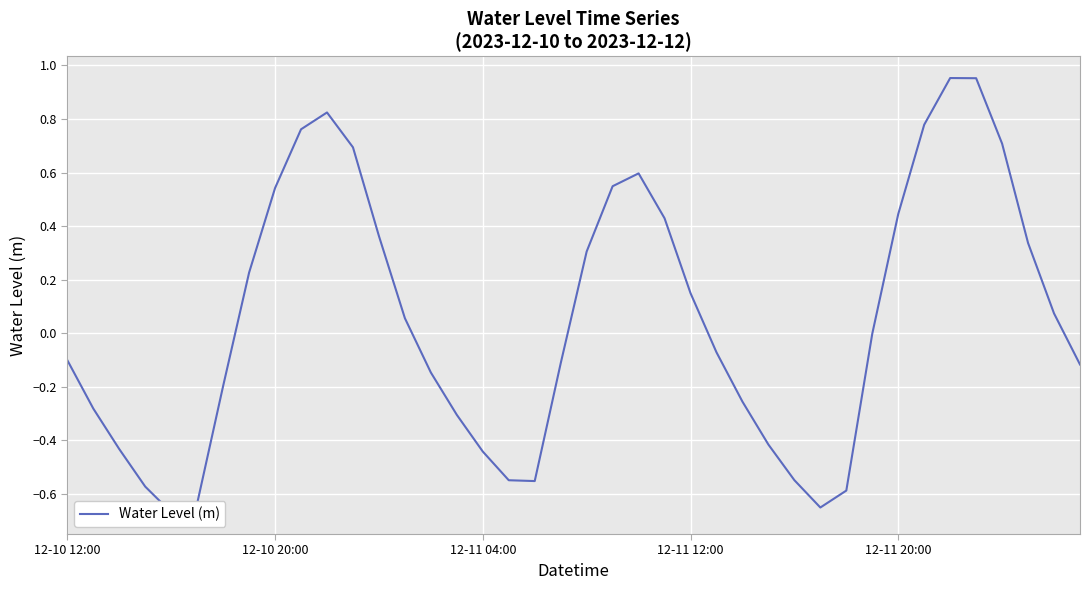

At which category does the chart reach its peak across all series?

34